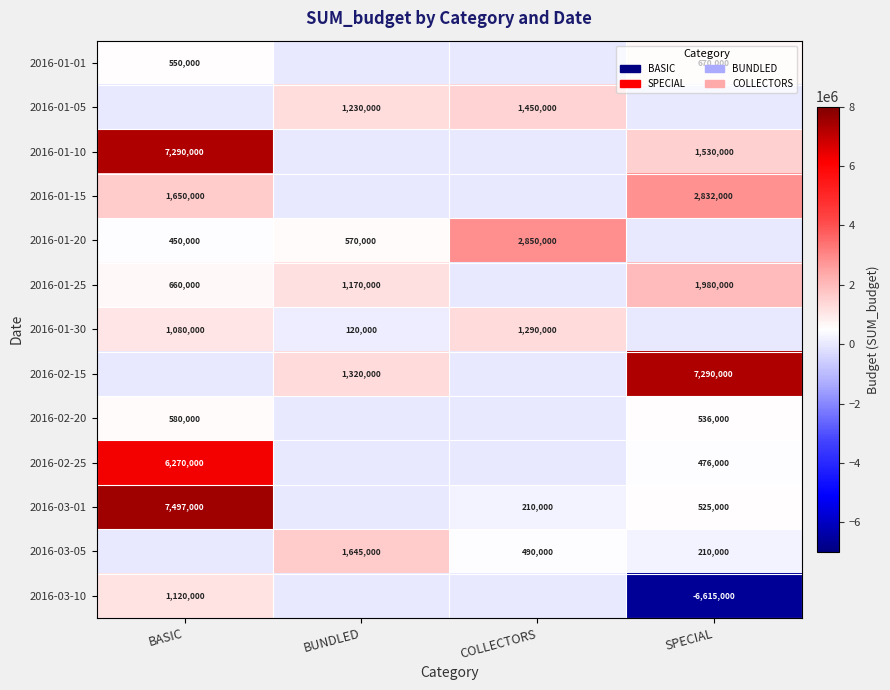

Is it true that 2016-01-20 equals 294579 at BASIC?

False